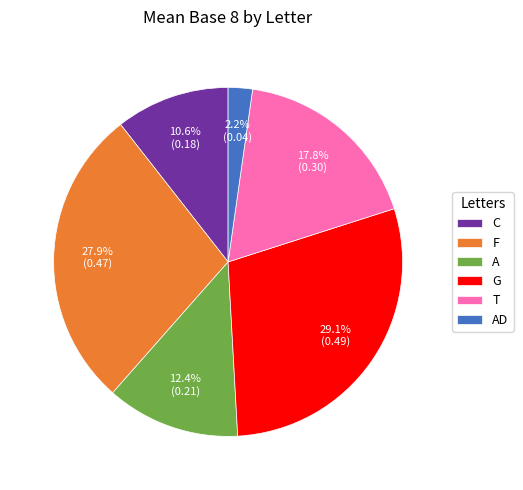

How much of the chart is everything except AD?

97.8%